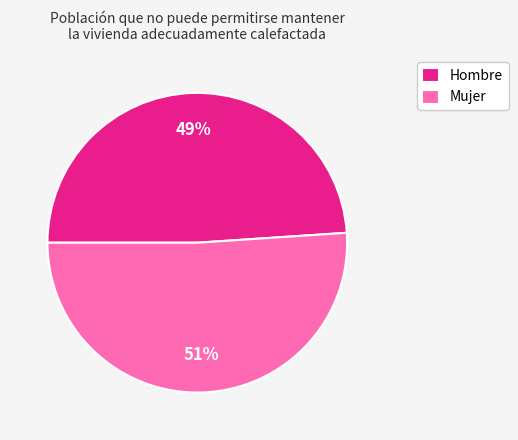

What is the largest slice in the pie chart?

Mujer